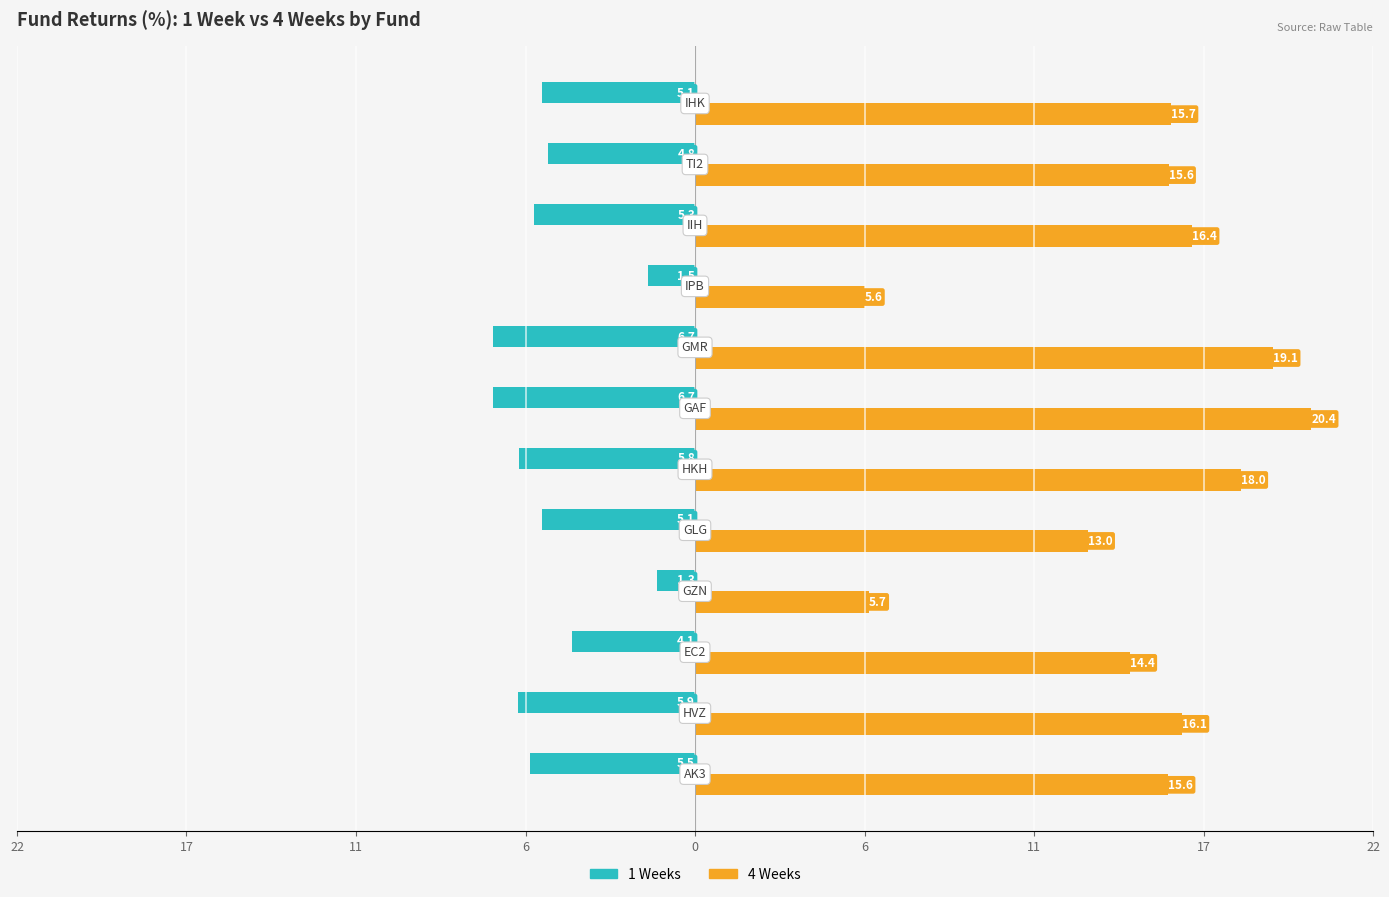

What are all the series names shown in the legend?

1 Weeks, 4 Weeks